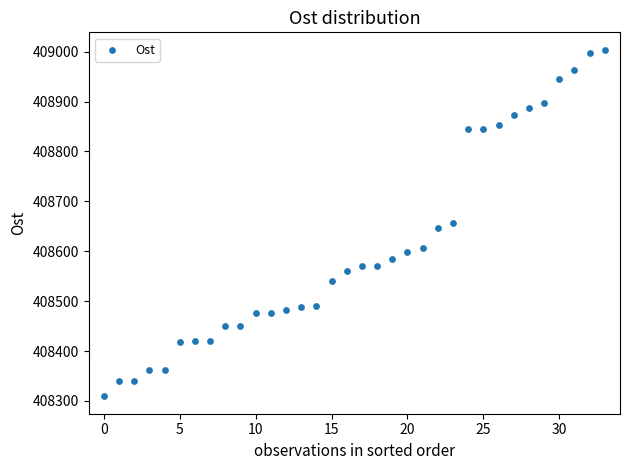

What is the range of Y values (max minus min)?

694.8